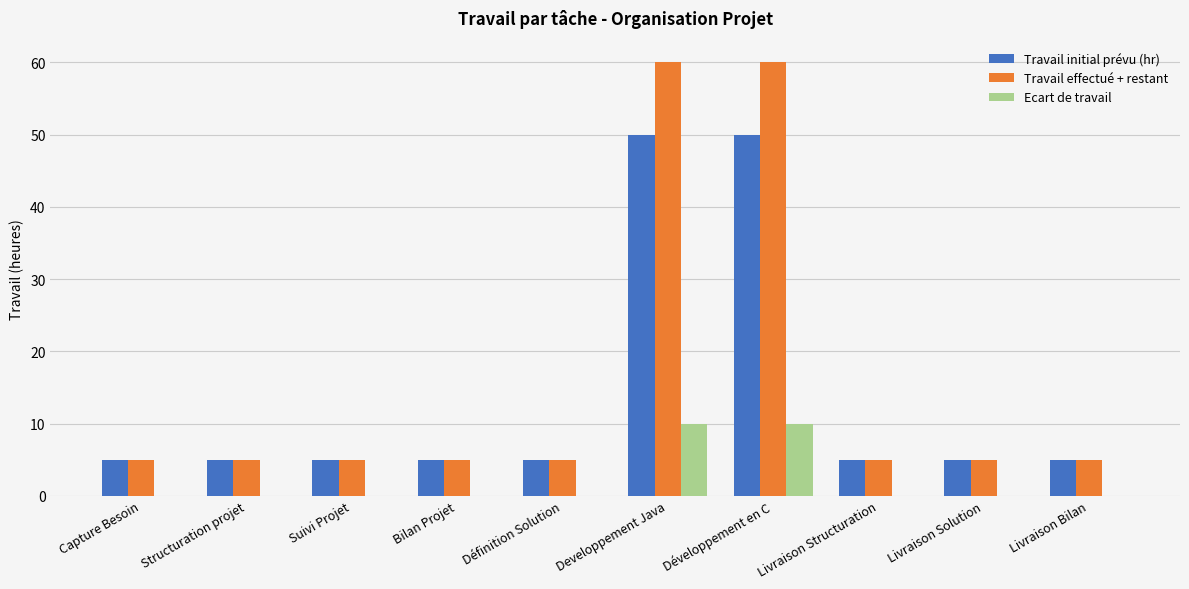

The Ecart de travail series shows 6 at Capture Besoin. True or false?

False